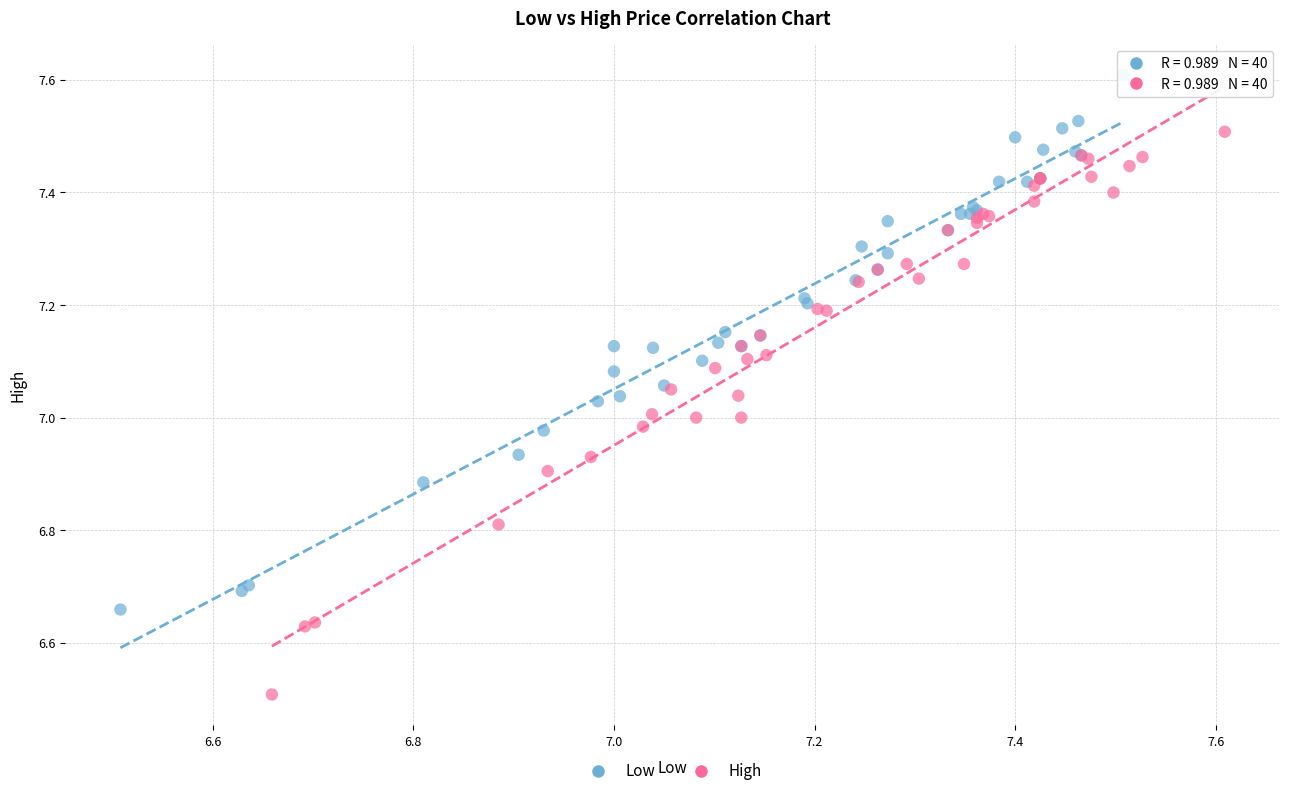

Which series contains the highest Y value?

Low